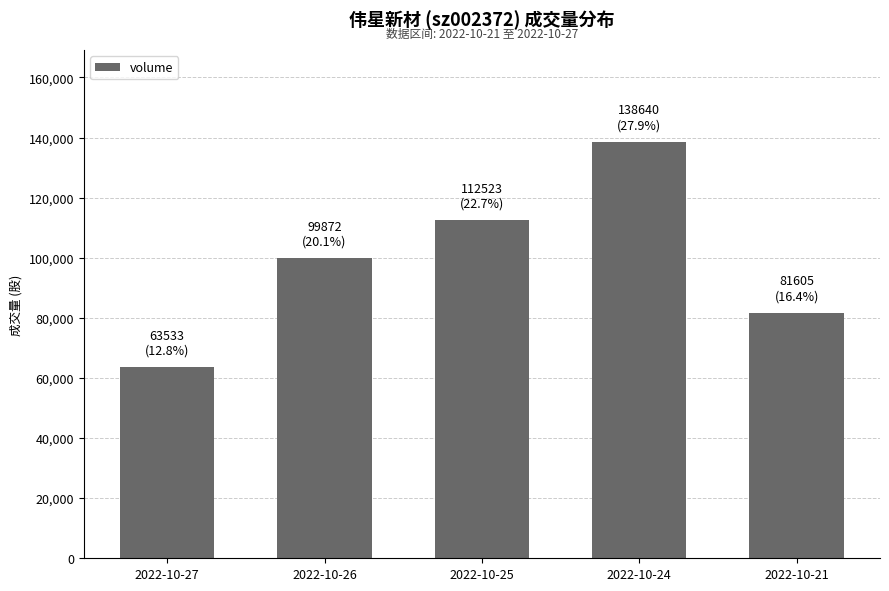

Reading right to left, list all the values displayed in this chart.

81605	138640	112523	99872	63533